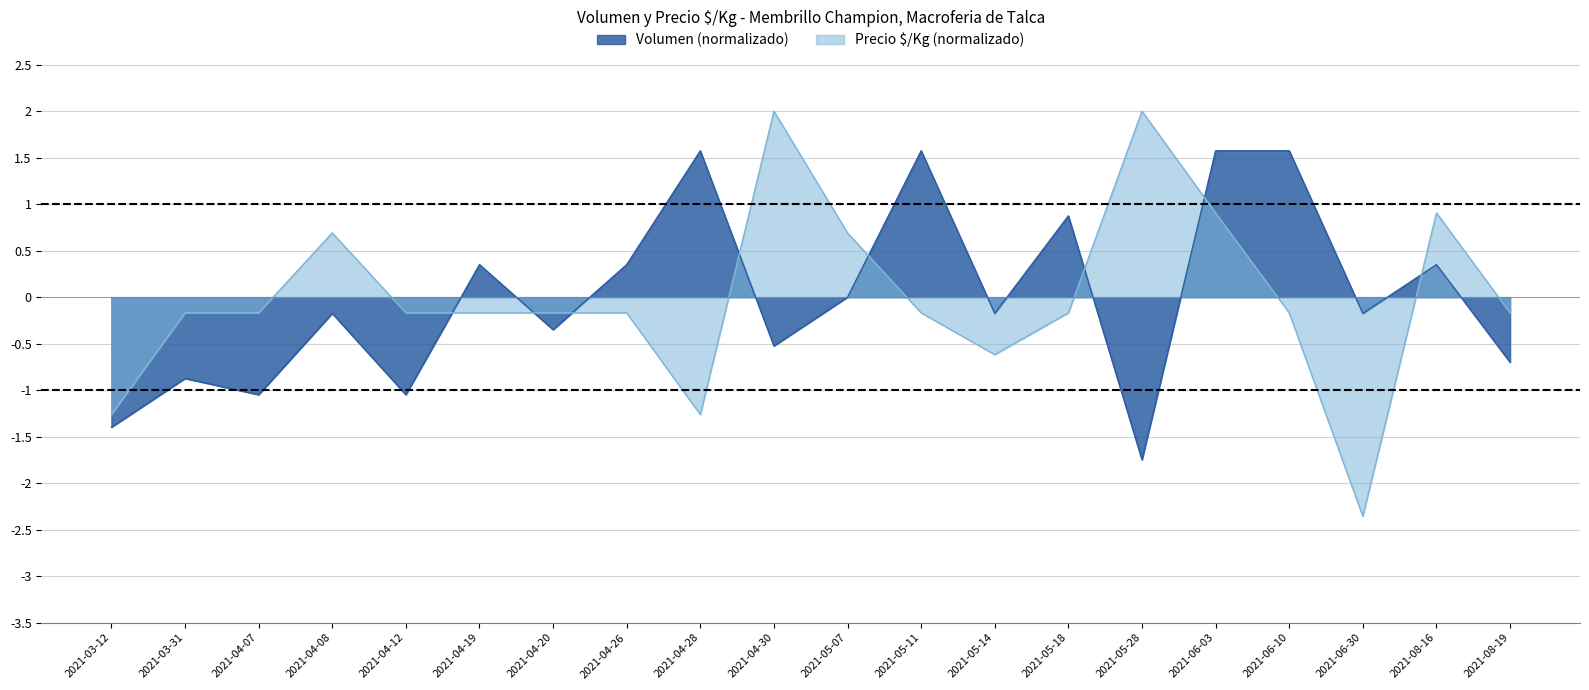

What is the value of the 16th point from the left?

0.9